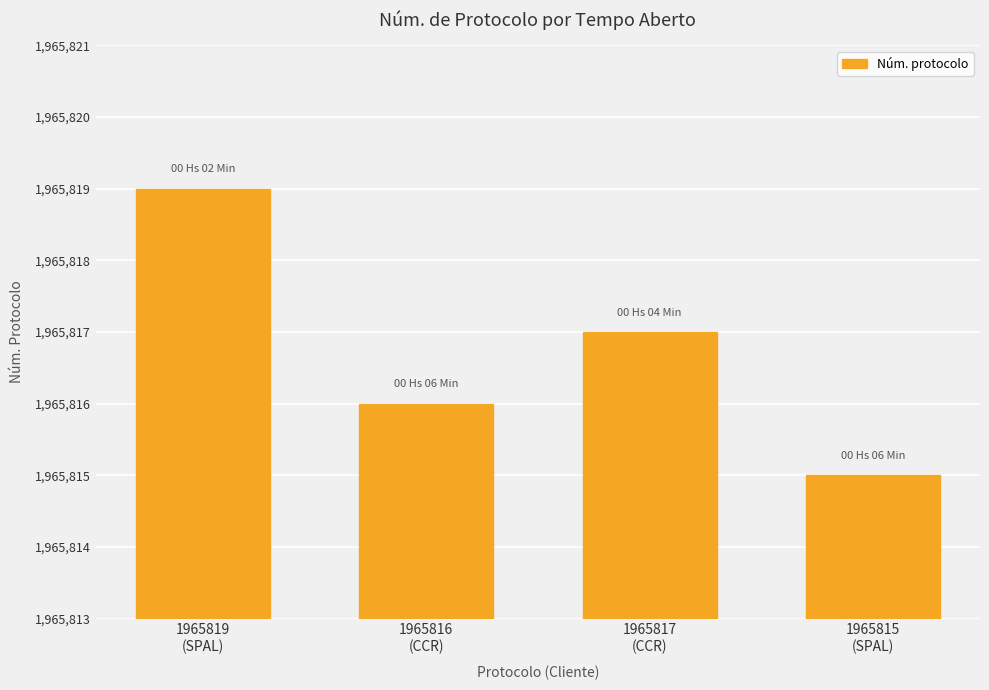

Which label corresponds to the largest value in the chart?

1965819
(SPAL)